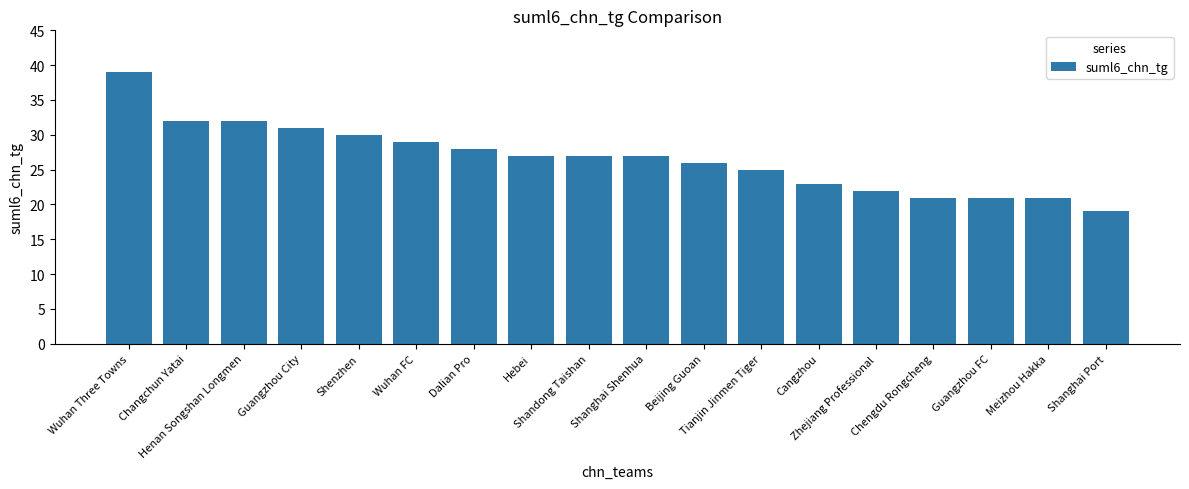

Read the value at Dalian Pro, to the nearest 5.

30